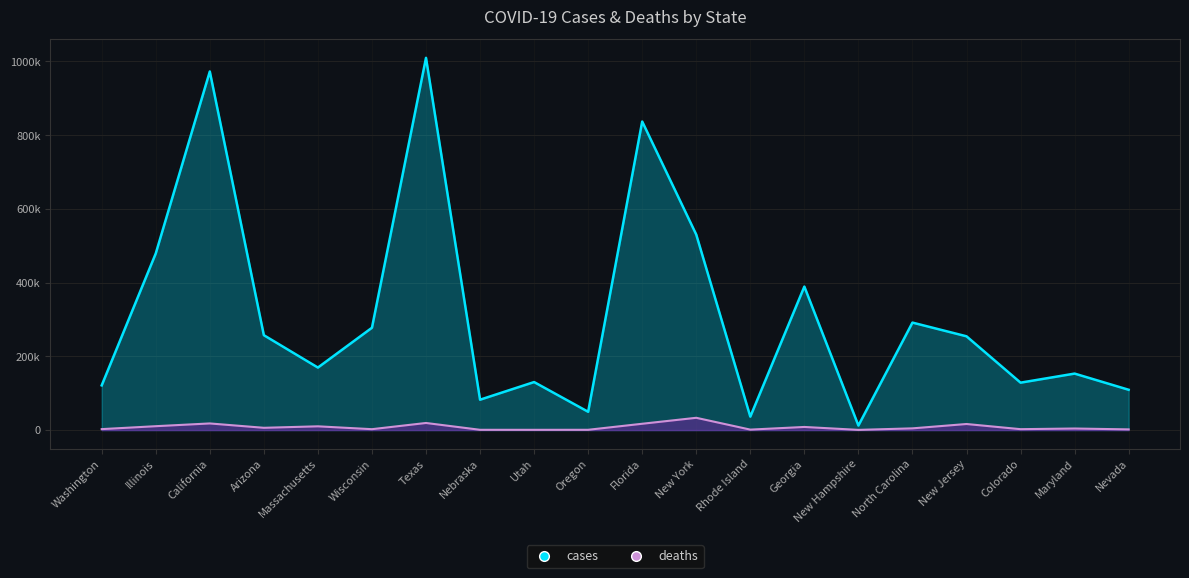

How many lines are shown in the chart?

2